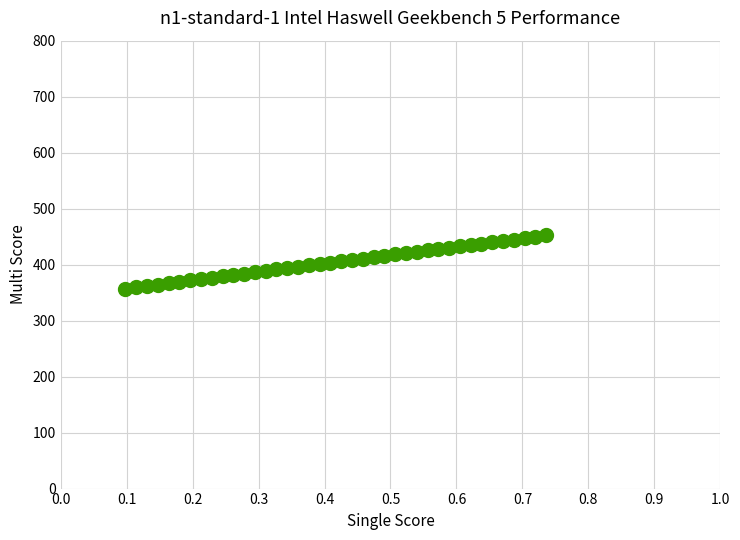

What is the range of X values (max minus min)?

0.6